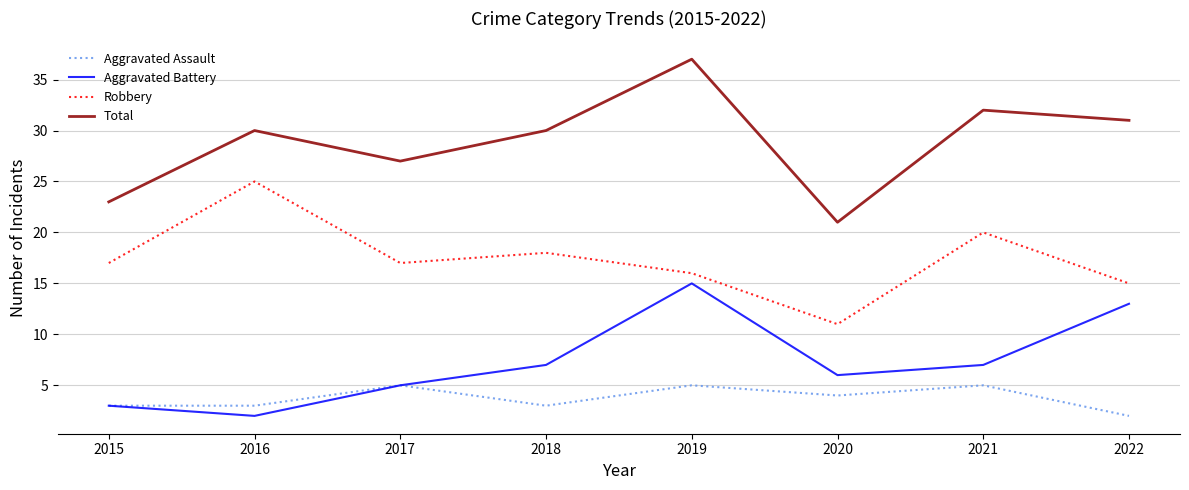

Which series has the largest total across all categories?

Total